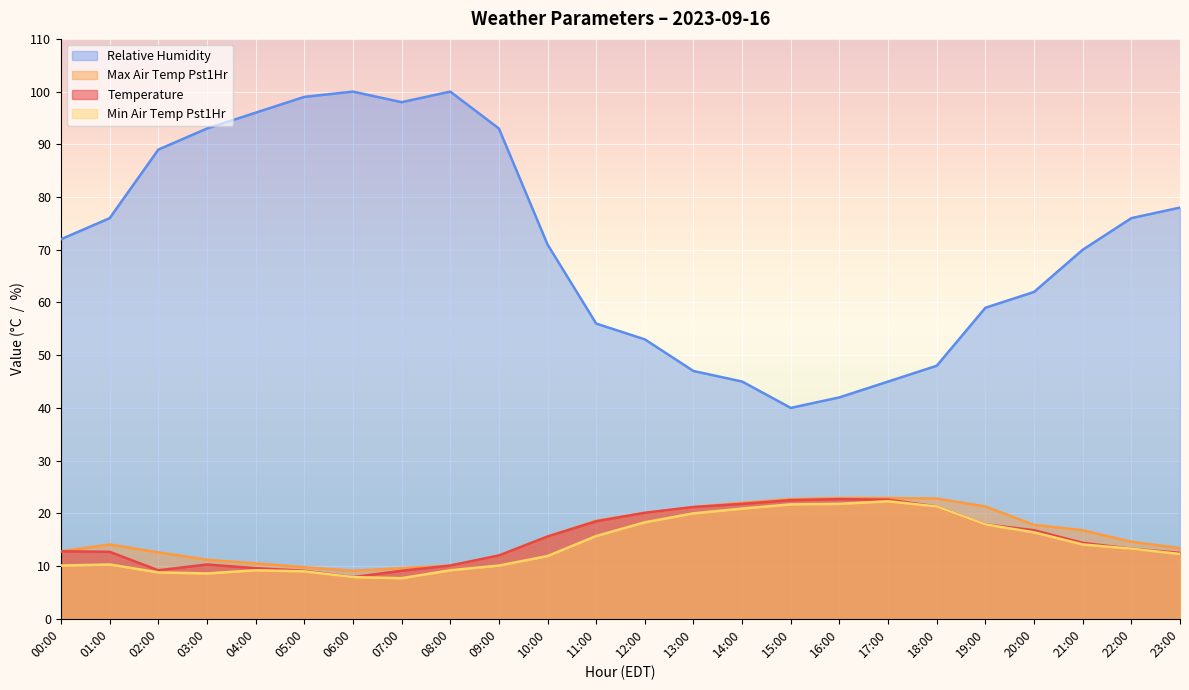

True or false: temperature has more than 2 points higher than both neighbors.

False